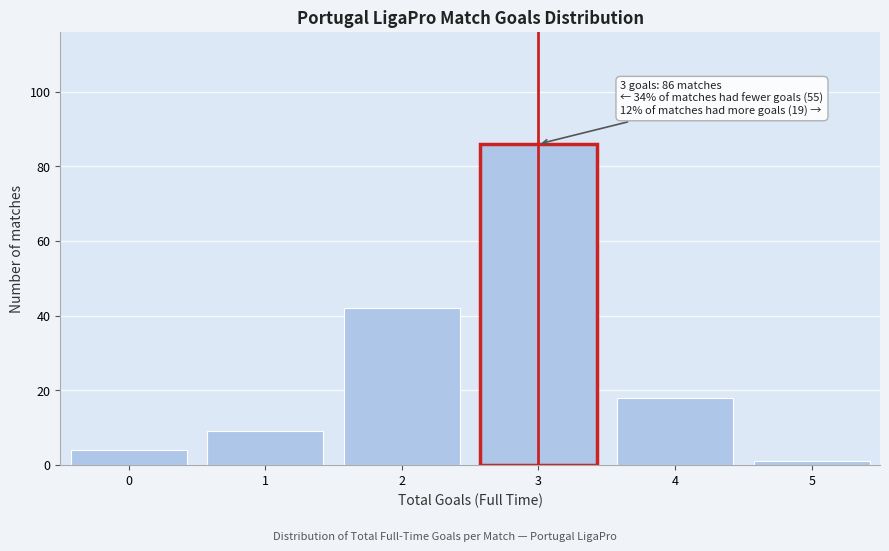

Reading left to right, what are all the values shown in this chart?

0=4	1=9	2=42	3=86	4=18	5=1